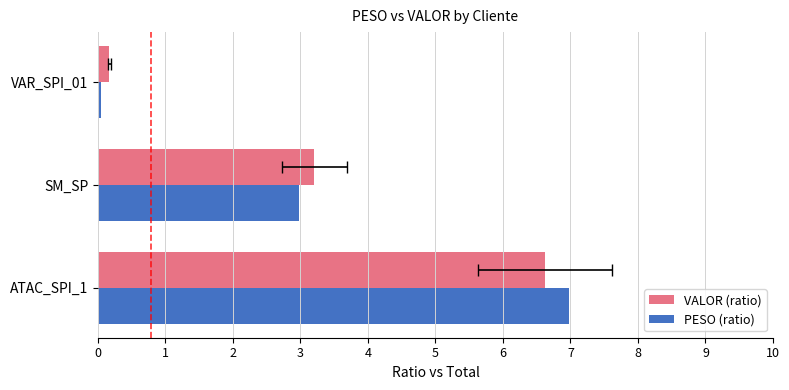

Reading right to left, what are all the values shown in this chart?

VALOR (ratio): 0.2	3.2	6.6
PESO (ratio): 0.0	3.0	7.0